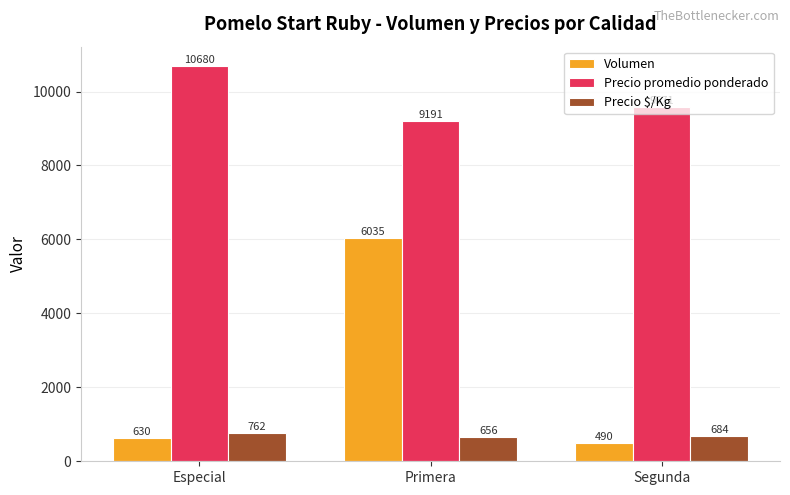

What is the lowest value of the Precio $/Kg series?

656